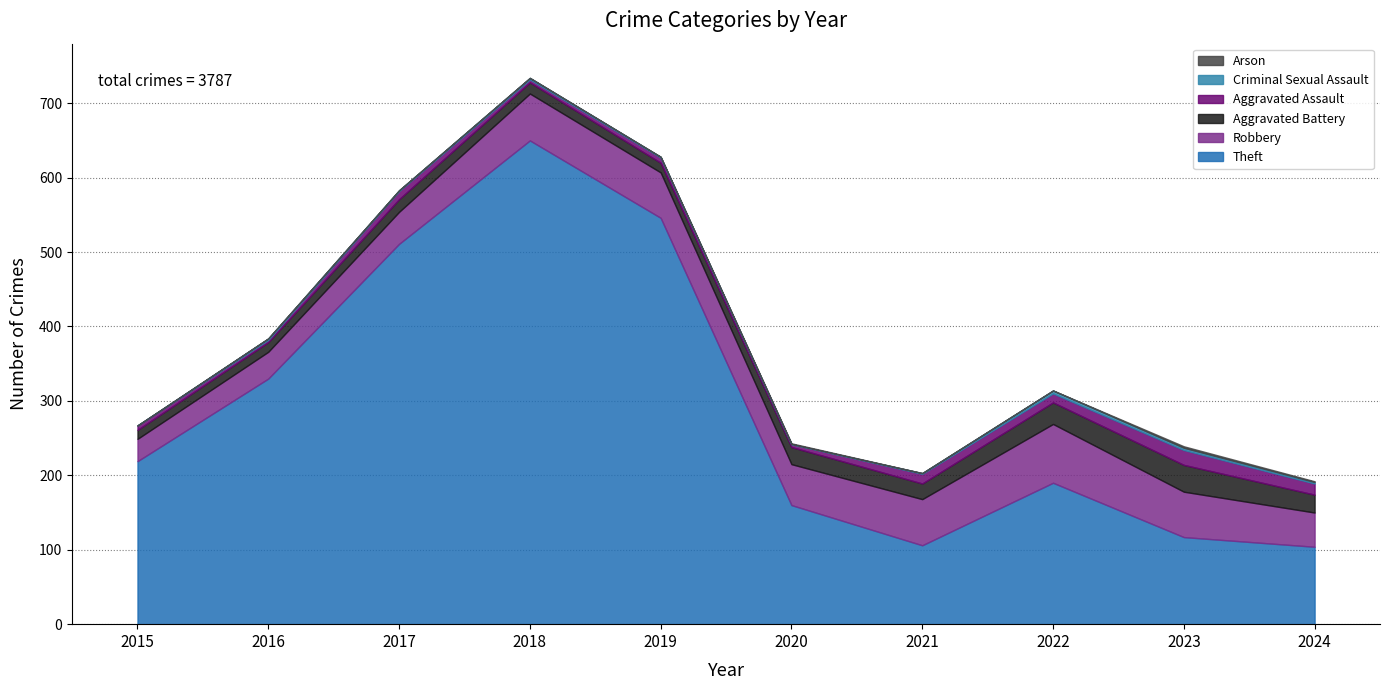

How many Arson values are between 0 and 1?

9